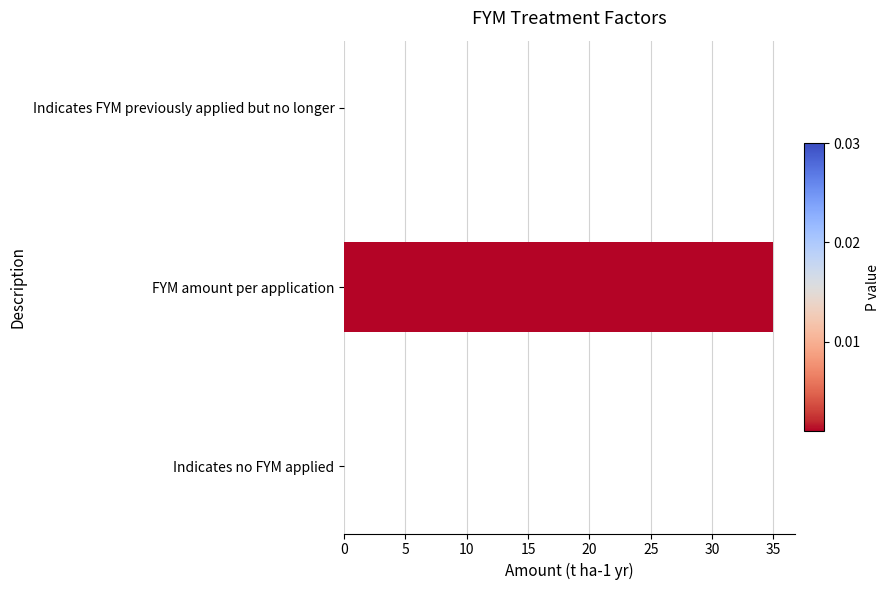

Which has a higher value, Indicates no FYM applied or FYM amount per application?

FYM amount per application